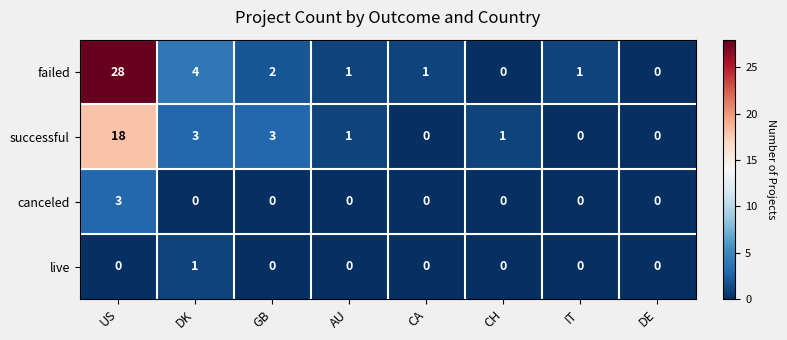

Between CA and DE, which series saw the biggest shift?

failed